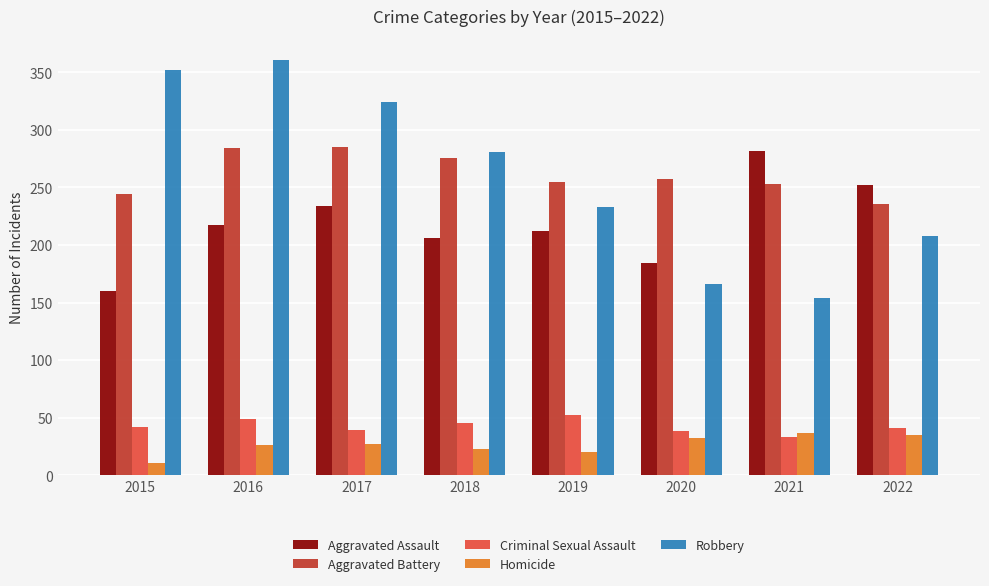

What is the maximum value shown in the chart?

361